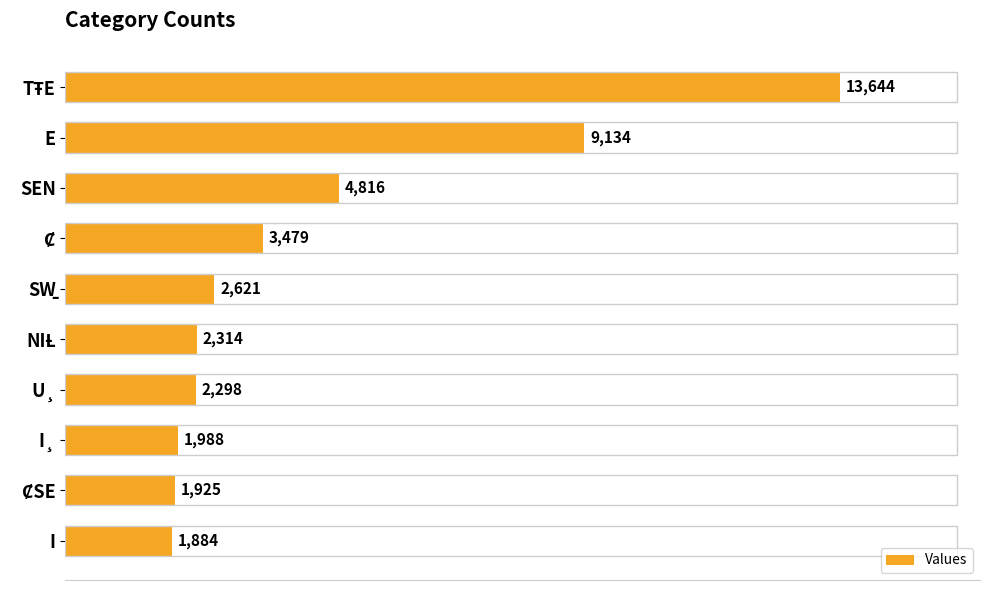

At which label is the value closest to 7764?

E